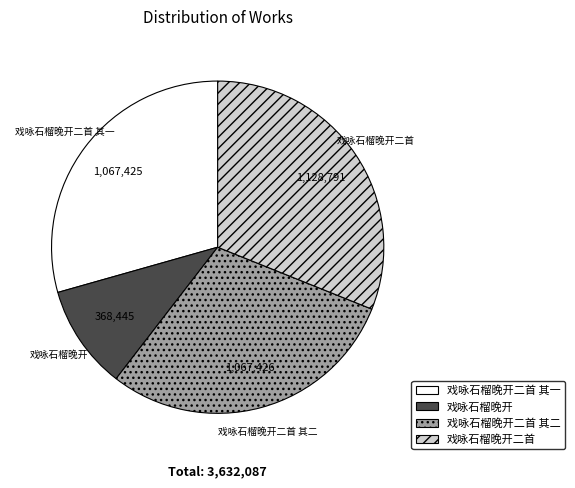

Does any single category account for the majority?

No